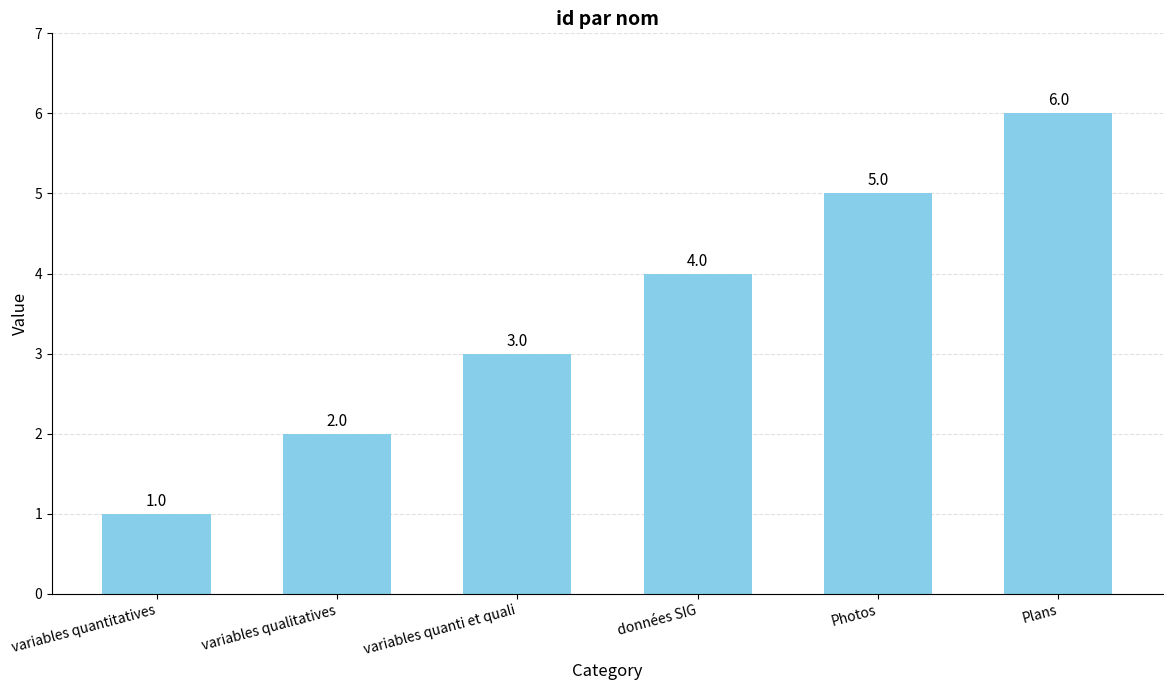

Which category has the highest value across all series?

Plans